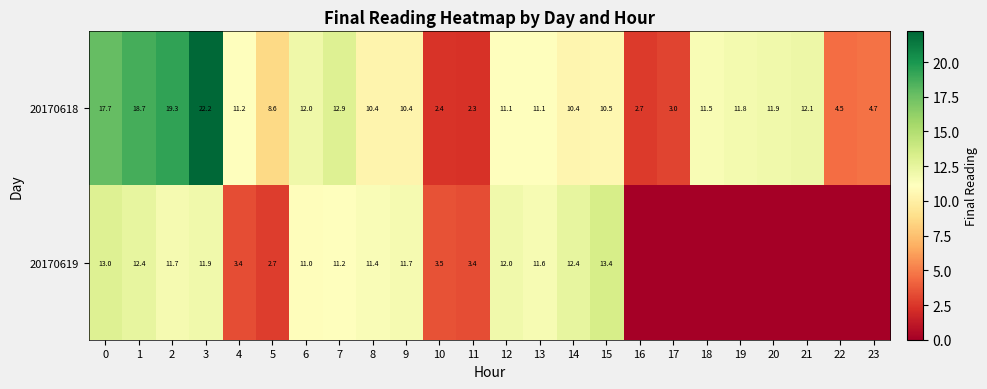

What is the approximate value of 20170618 at 12?

11.1